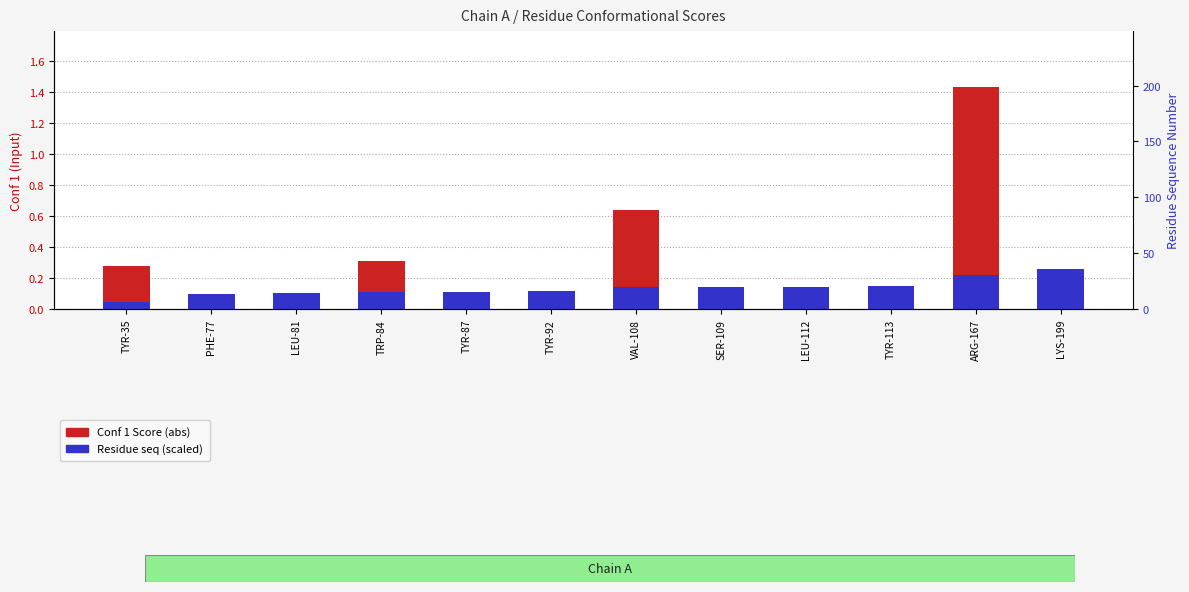

What are all the series names shown in the legend?

Conf 1 Score (abs), Residue seq (scaled)